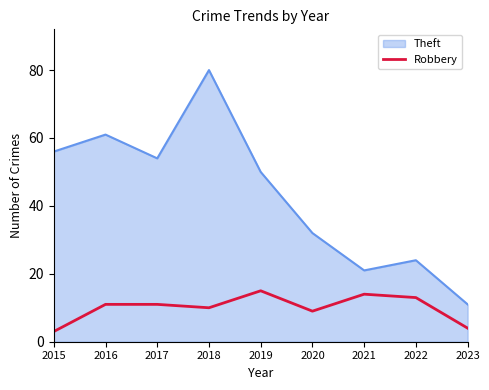

Which series has the widest spread of values?

Theft